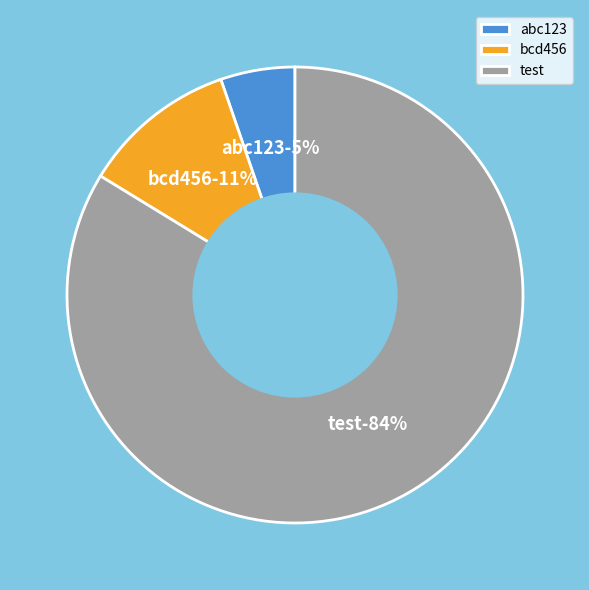

Is it true that test is 98% of the pie?

False